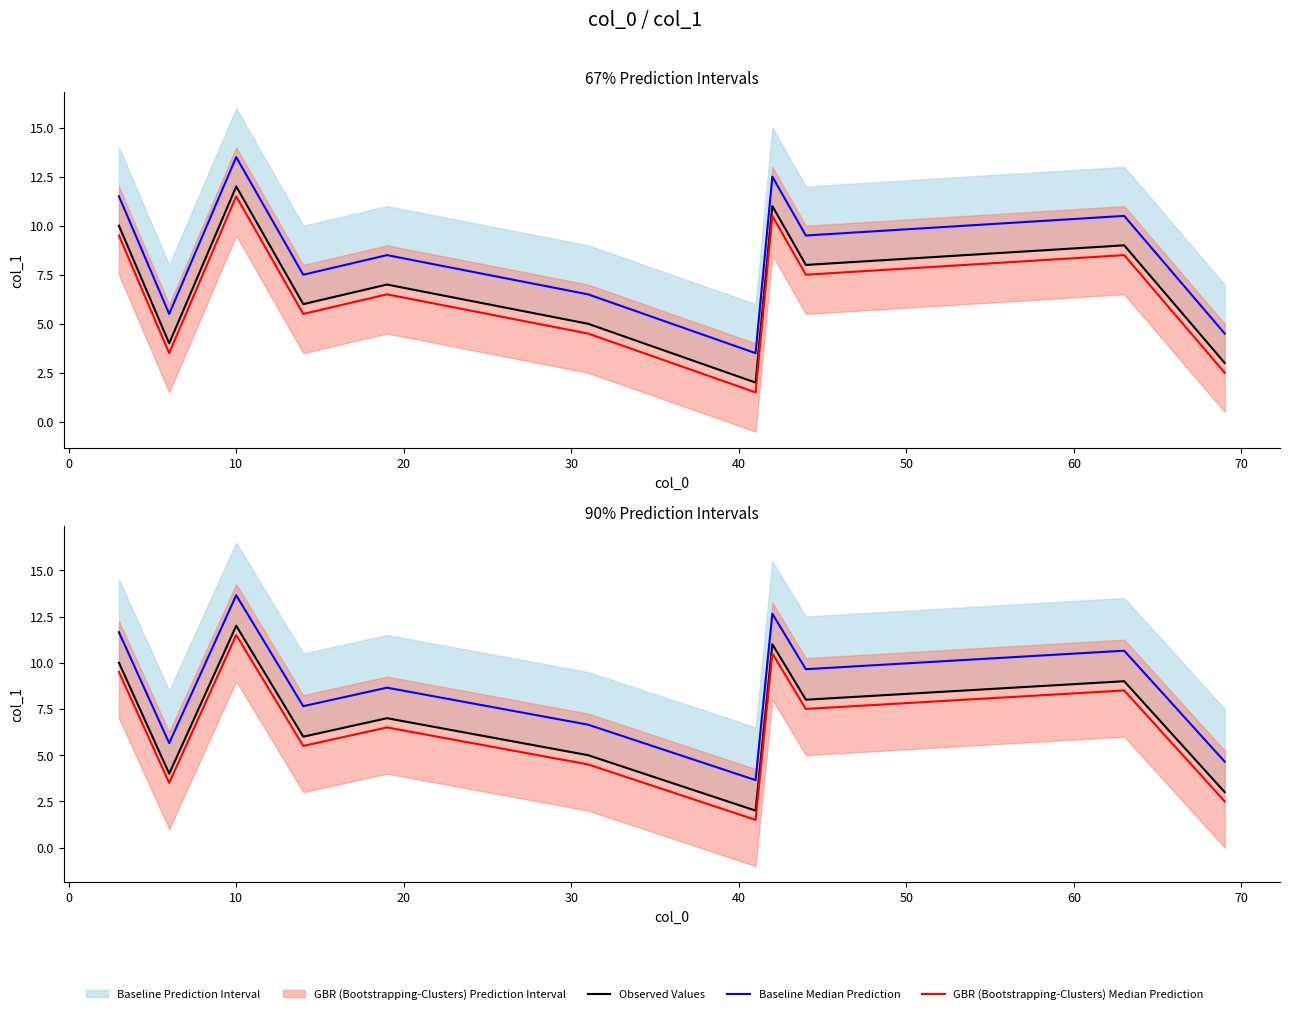

Reading left to right, what are all the values shown in this chart?

Observed Values: 10.0	4.0	12.0	6.0	7.0	5.0	2.0	11.0	8.0	9.0	3.0
Baseline Median Prediction: 11.7	5.6	13.7	7.6	8.7	6.6	3.6	12.7	9.7	10.7	4.7
GBR (Bootstrapping-Clusters) Median Prediction: 9.5	3.5	11.5	5.5	6.5	4.5	1.5	10.5	7.5	8.5	2.5